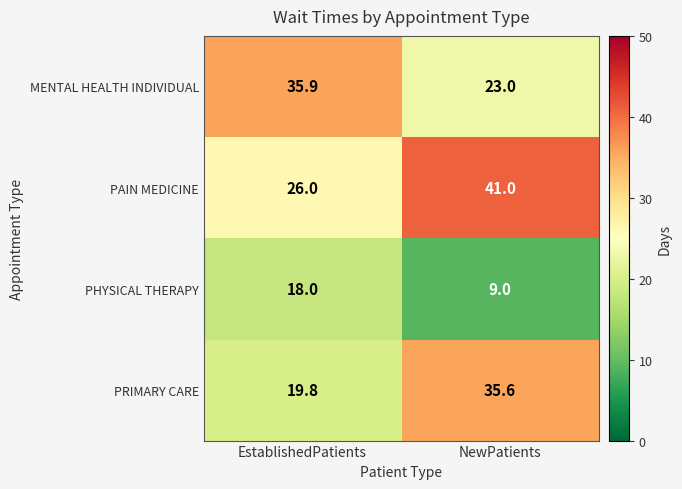

Count the number of data series in this chart.

4